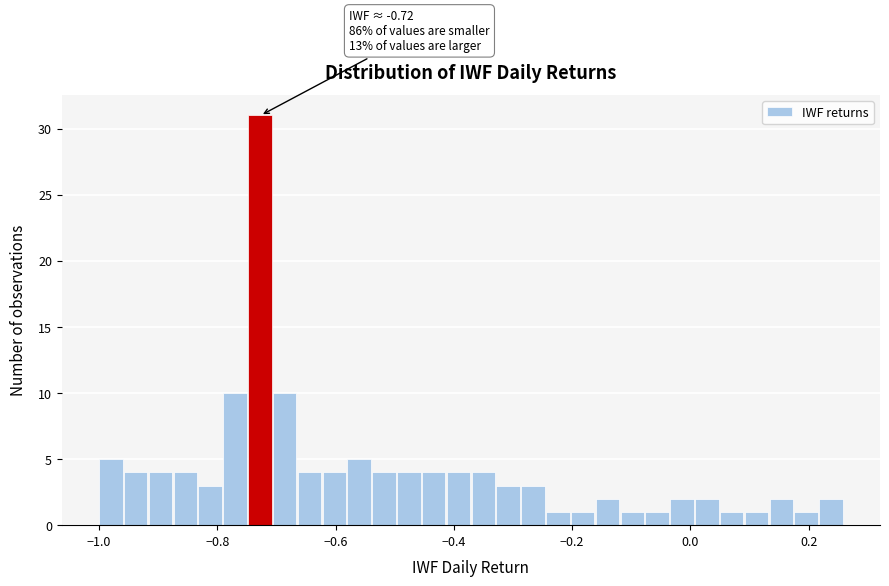

Around what value on the x-axis is the tallest bar? Give the approximate position of its centre, as read against the axis.

-0.72